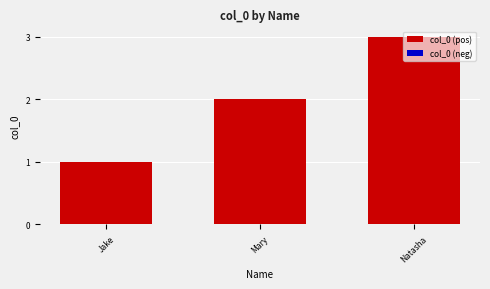

Which category has the highest value across all series?

Natasha